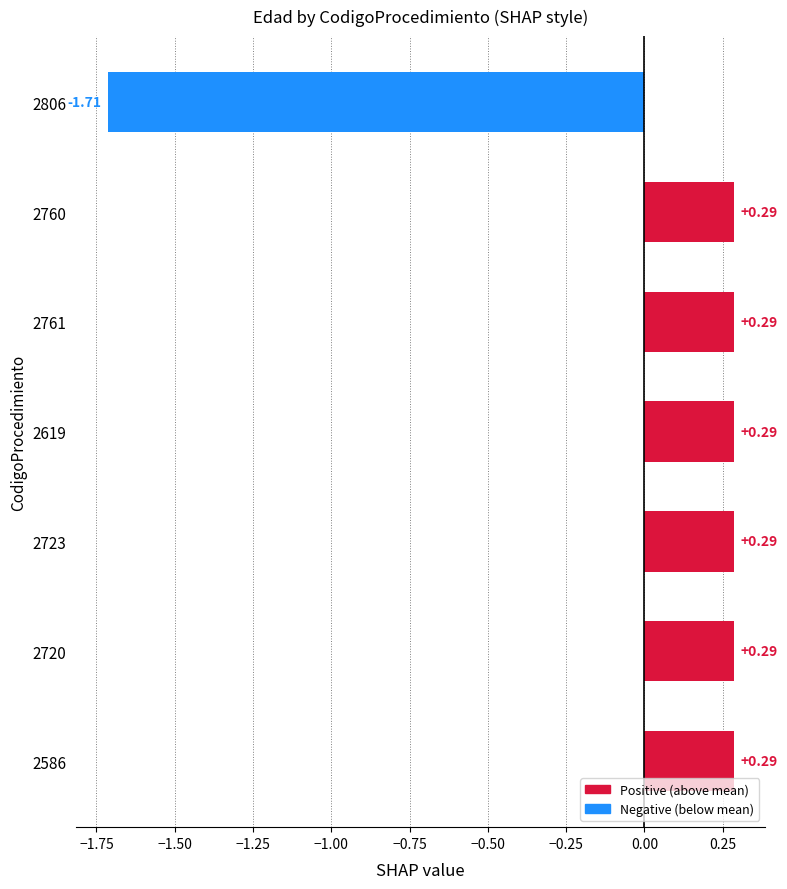

What is the change in value from 2723 to 2806?

-2.0